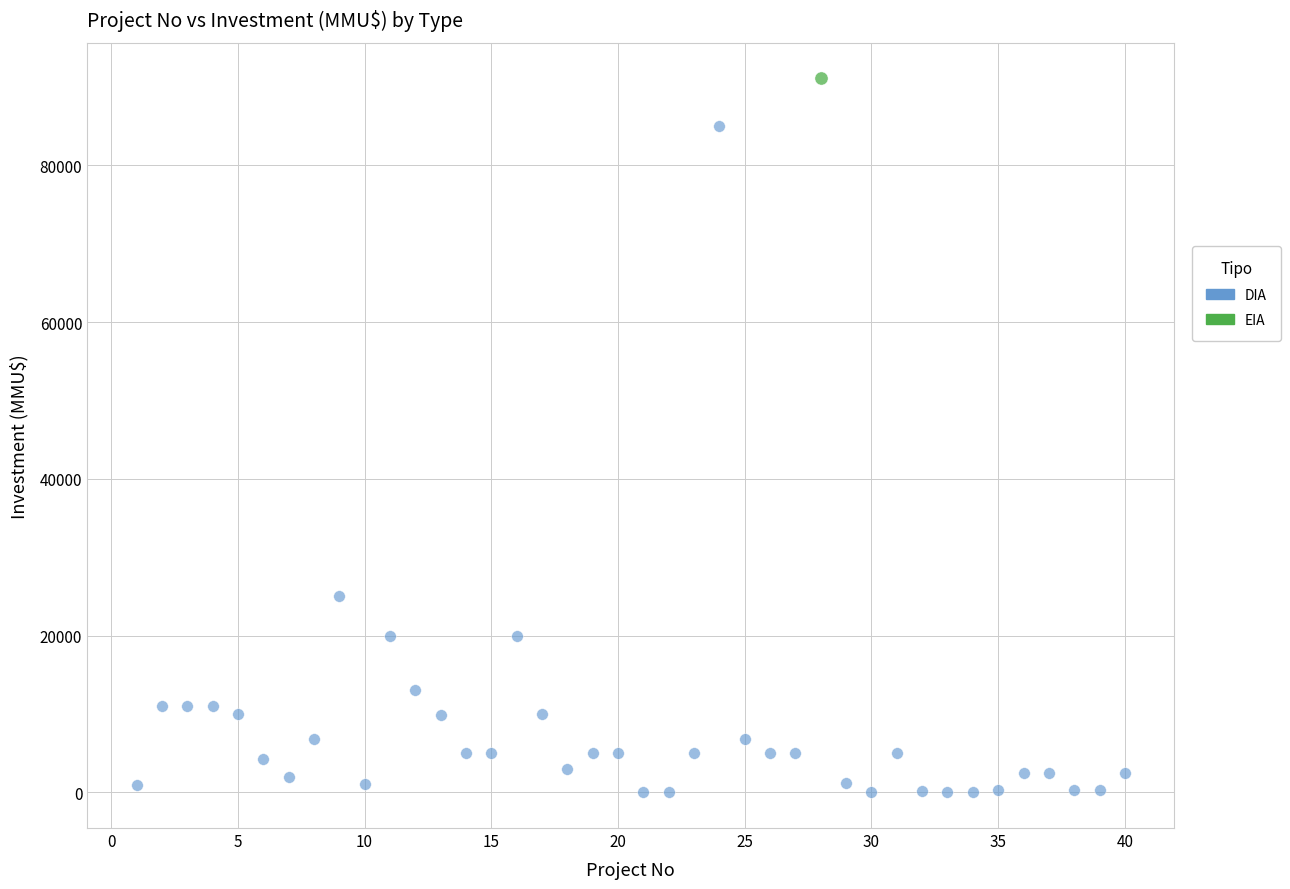

What are all the series names shown in the legend?

DIA, EIA